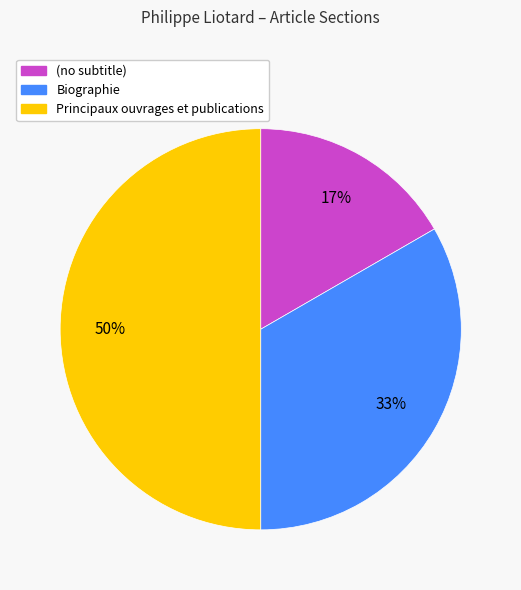

Does (no subtitle) account for over 50% of the chart?

No